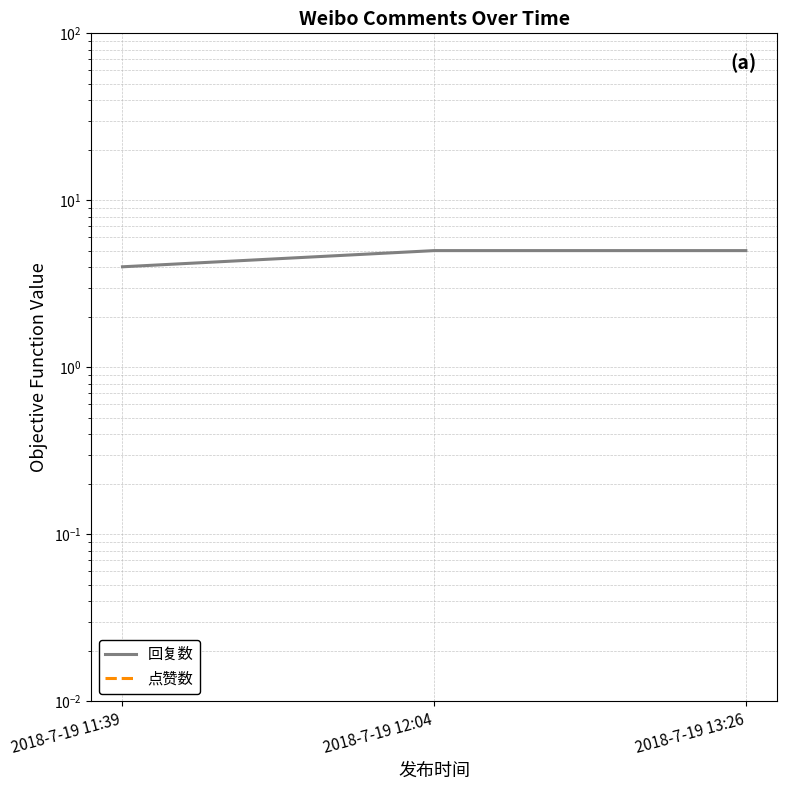

Which label corresponds to the smallest value in the chart?

2018-7-19 11:39